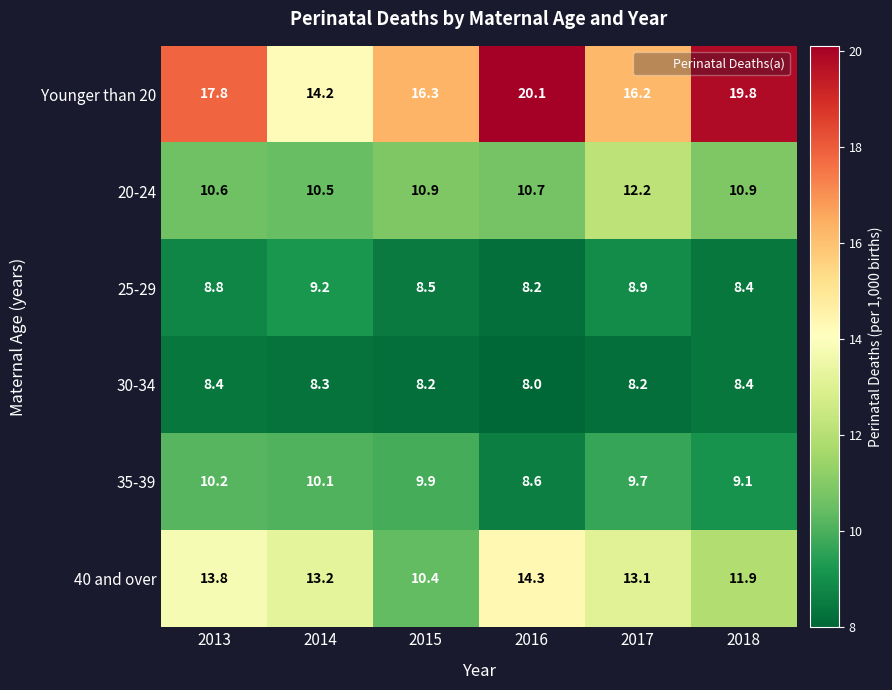

At how many categories does at least one series exceed 18?

2